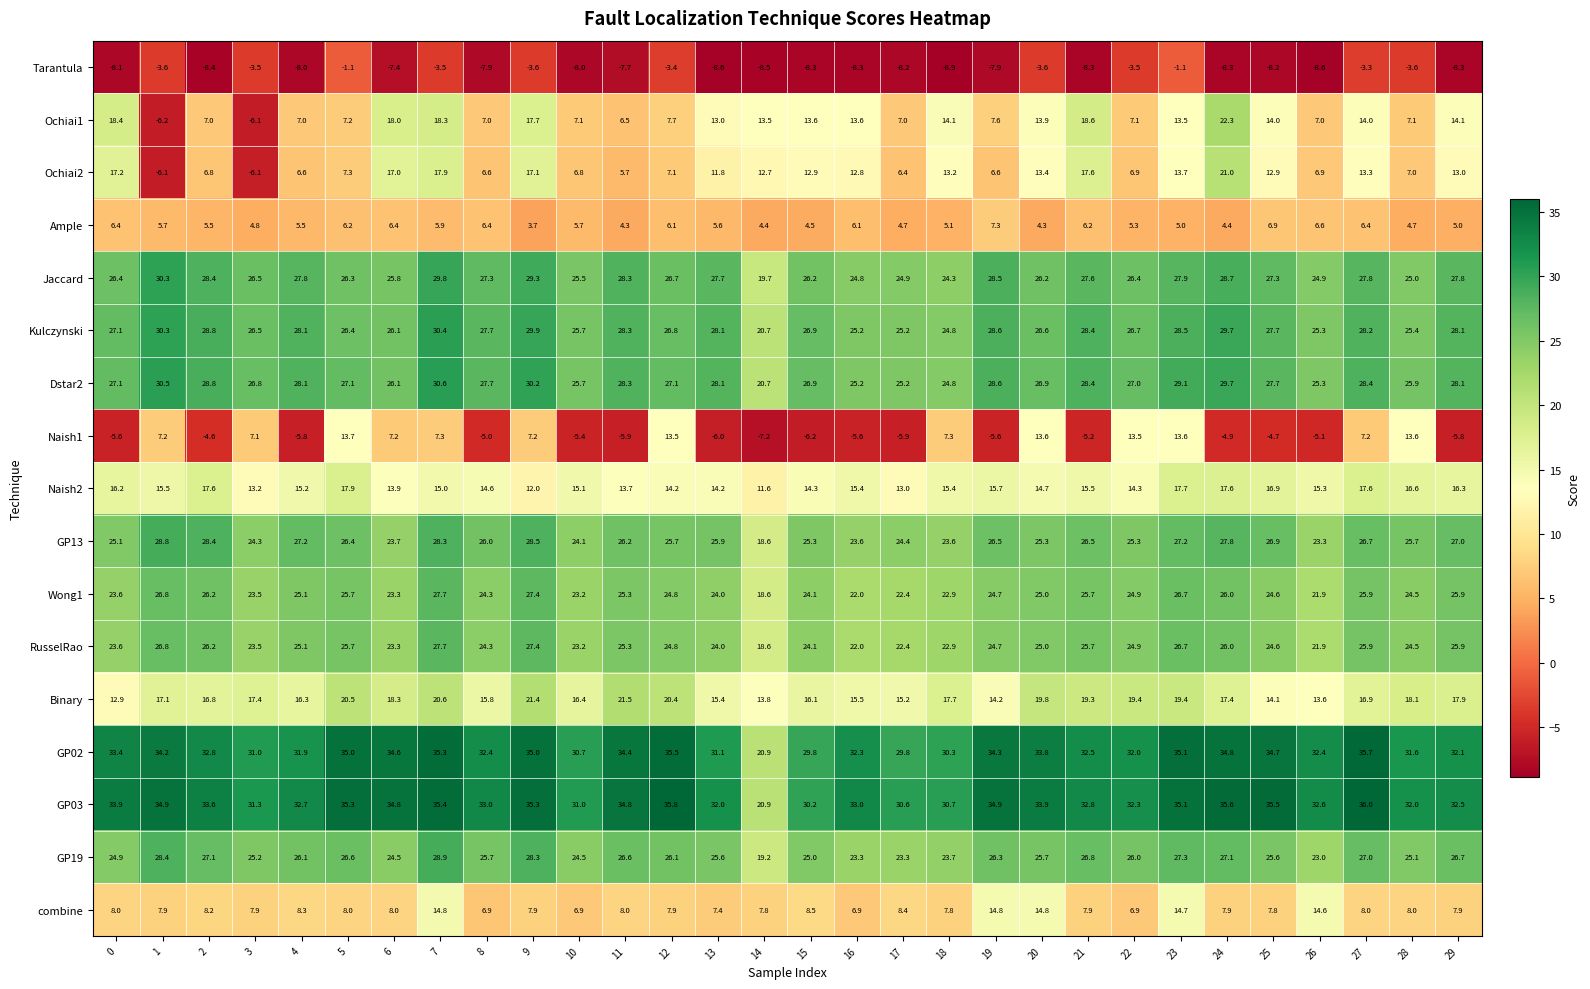

What is the average value of the RusselRao series?

24.6